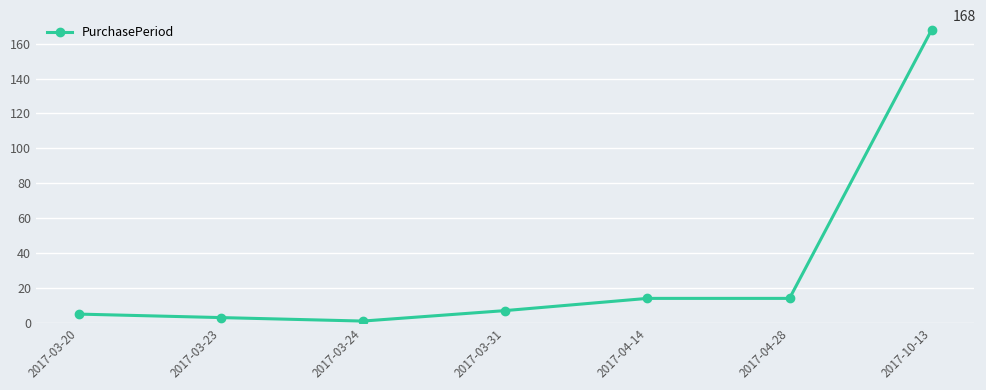

What is the maximum value shown in the chart?

168